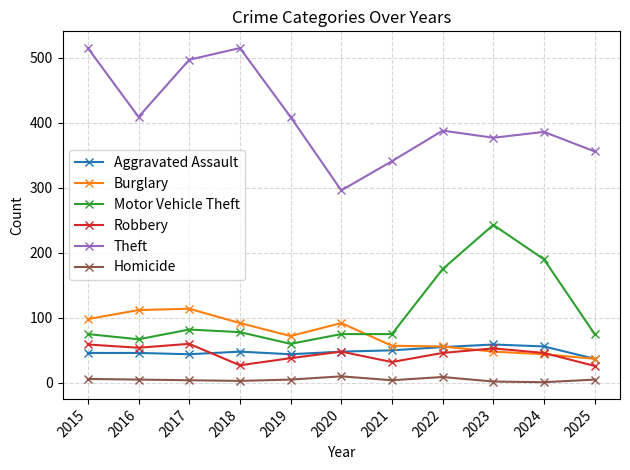

True or false: Homicide and Motor Vehicle Theft cross at least once.

False